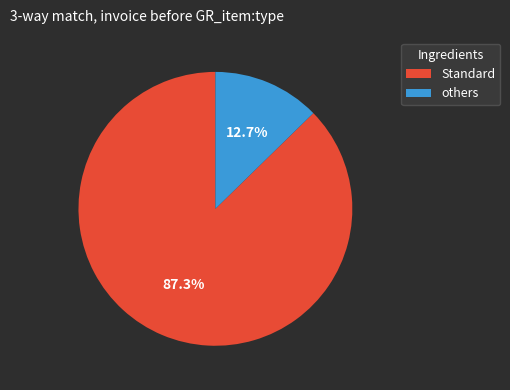

Is there any slice that represents more than half of the pie?

Yes